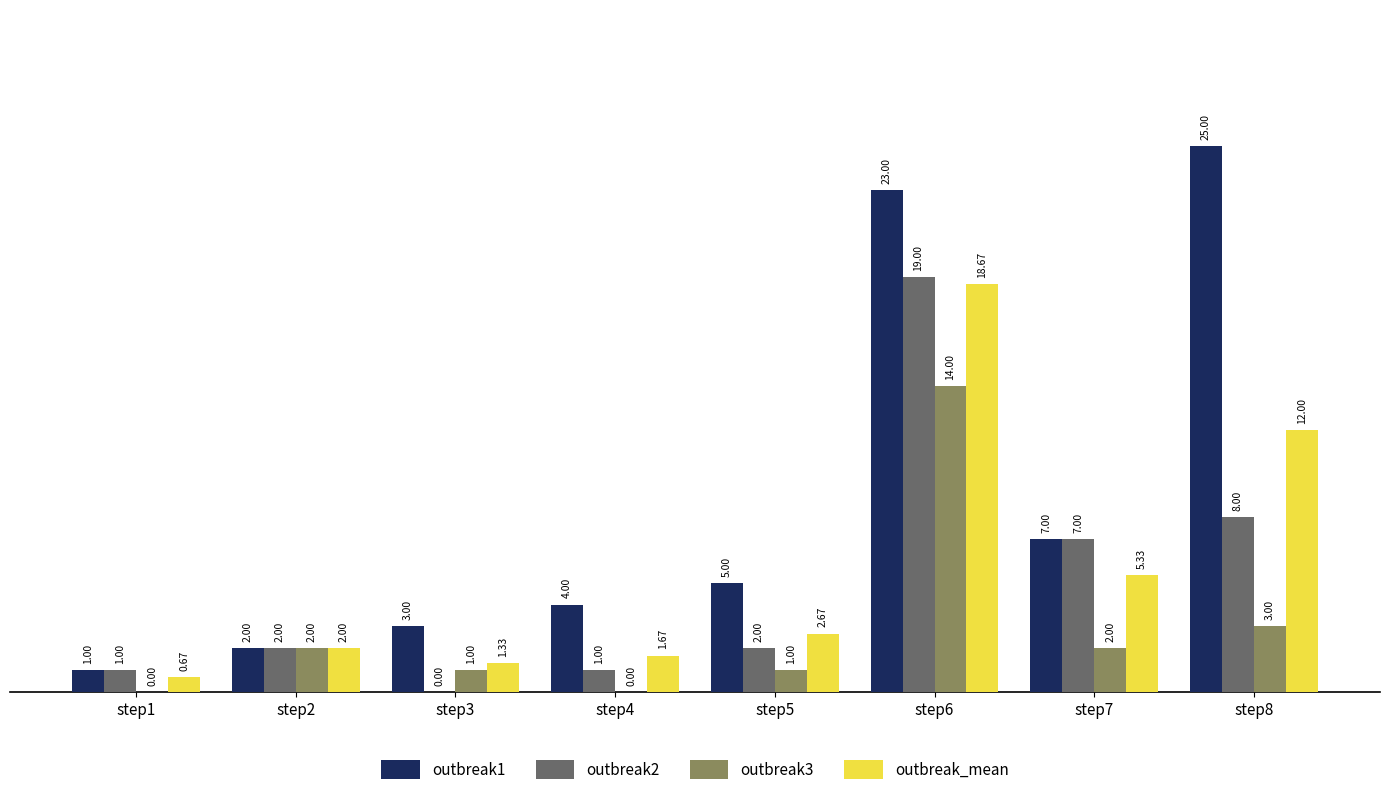

Are the bars grouped side by side (vs. stacked)?

Yes